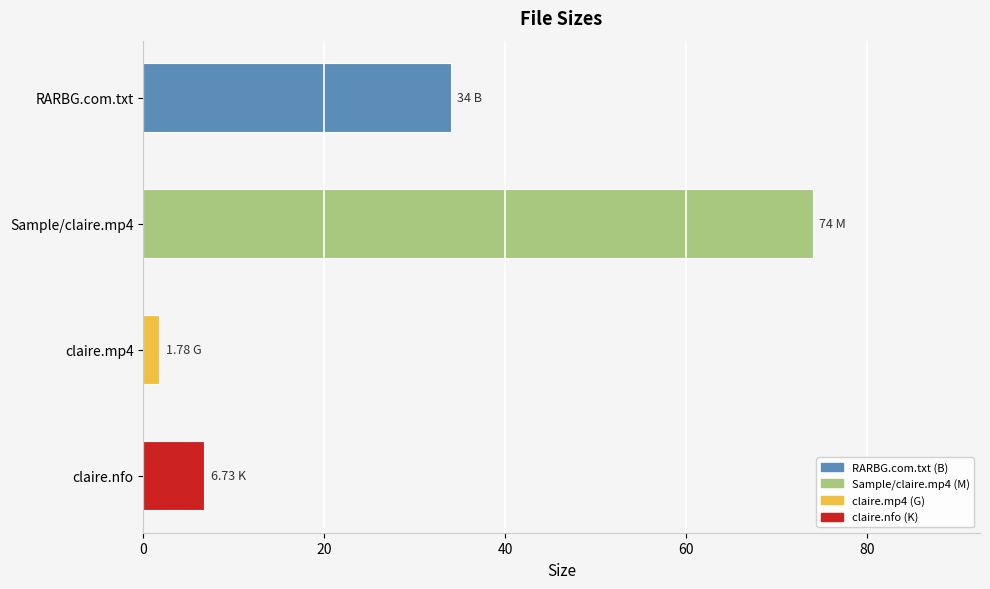

What is the minimum value shown in the chart?

1.8